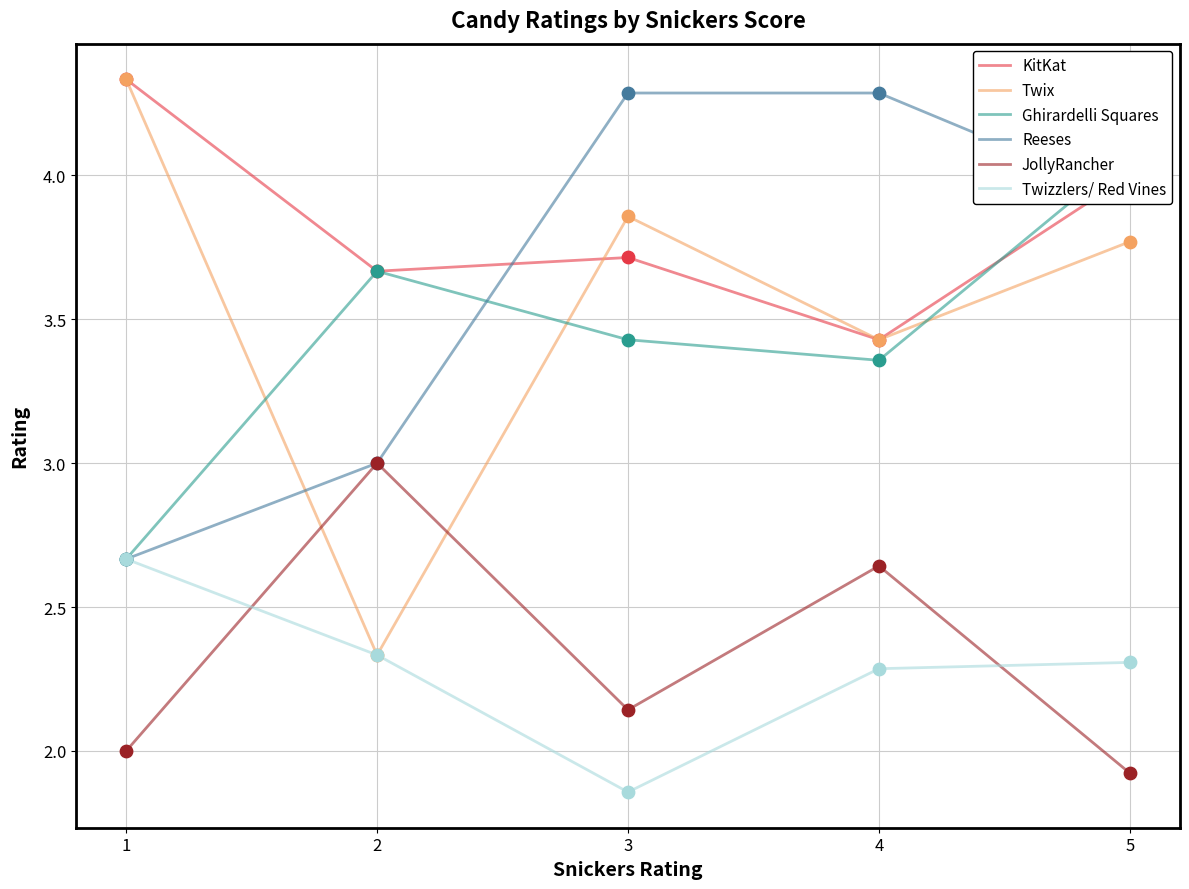

What is the total value across all series at 3?

19.3